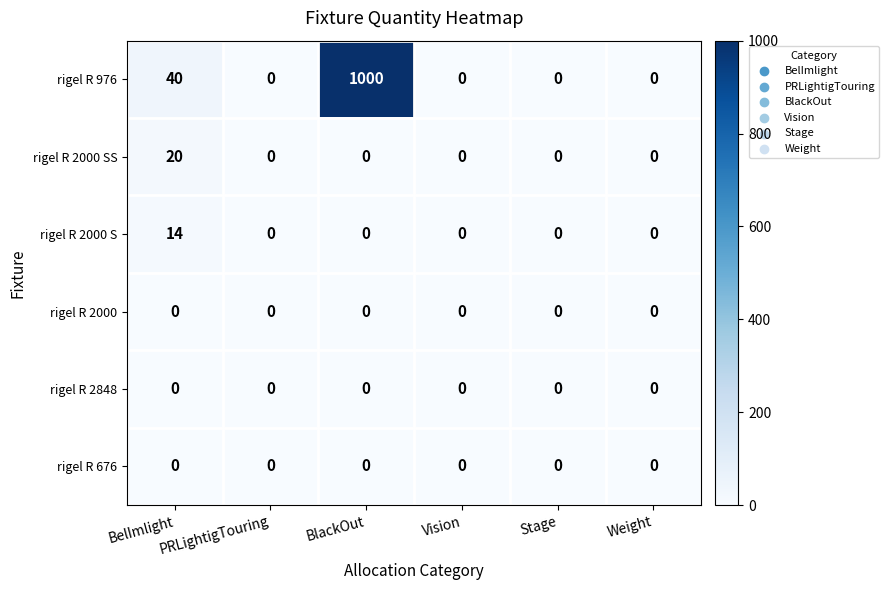

Count the number of data series in this chart.

6